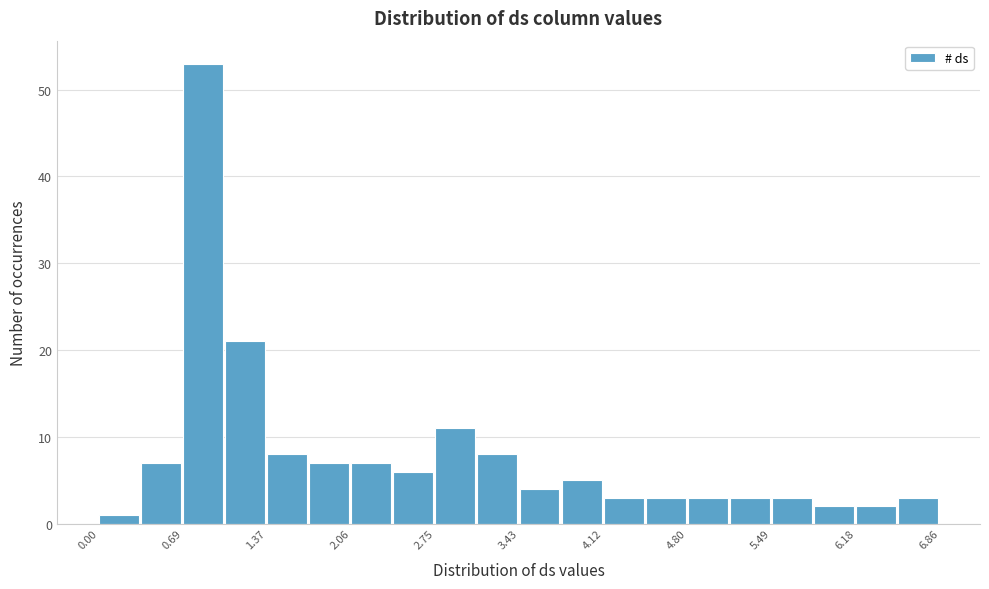

Read against the x-axis, roughly where is the centre of the tallest bar?

0.8